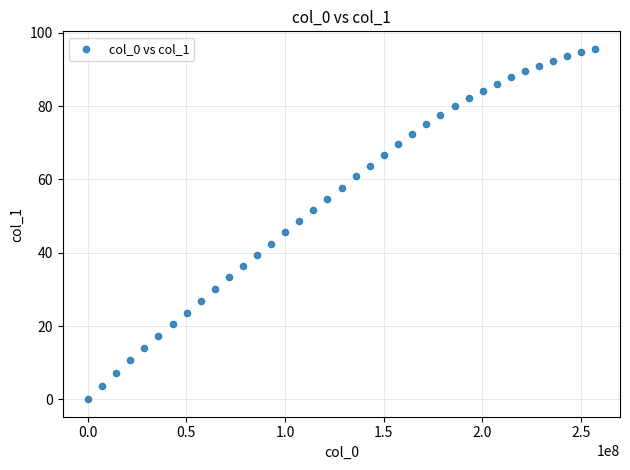

What is the range of X values (max minus min)?

256754470.0